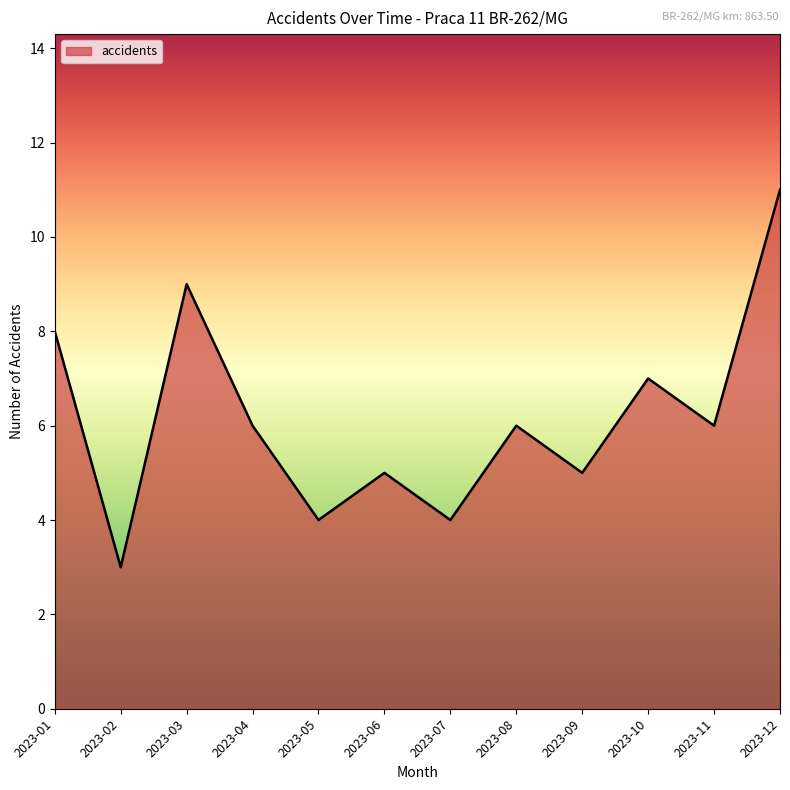

Reading left to right, extract all data points from this chart.

2023-01=8	2023-02=3	2023-03=9	2023-04=6	2023-05=4	2023-06=5	2023-07=4	2023-08=6	2023-09=5	2023-10=7	2023-11=6	2023-12=11